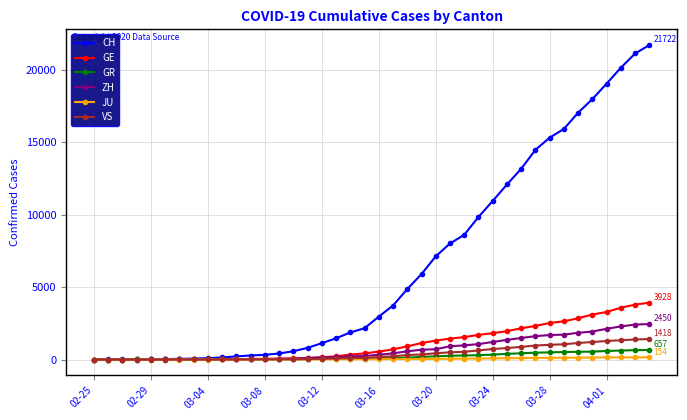

What is the maximum value for GR?

657